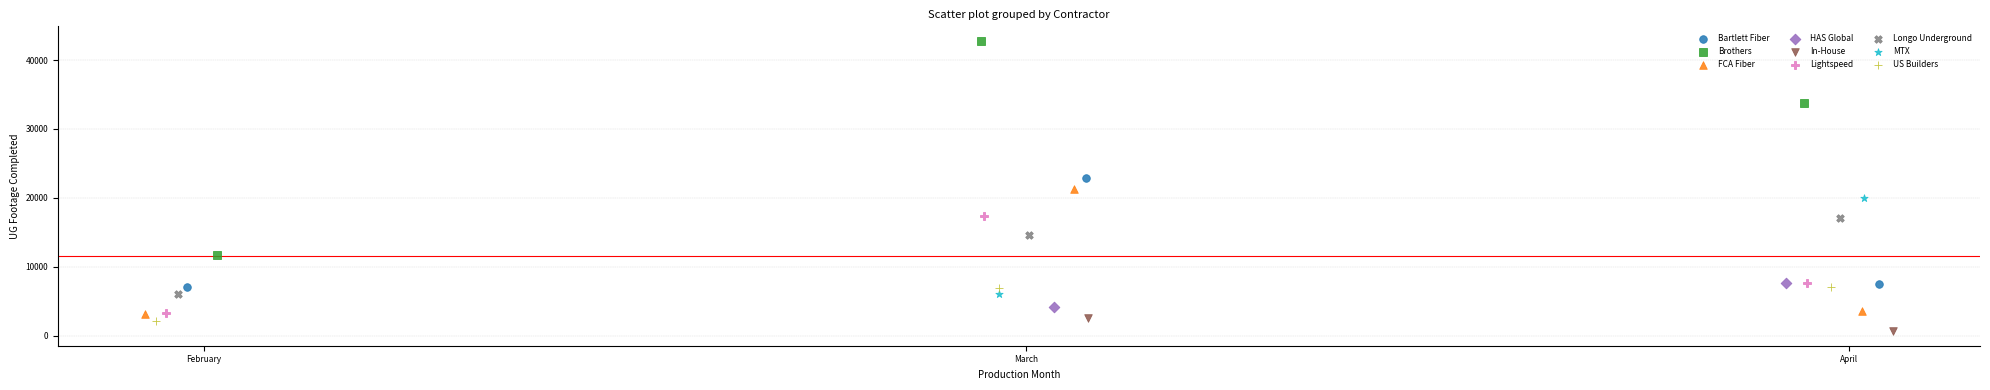

What are all the series names shown in the legend?

Bartlett Fiber, Brothers, FCA Fiber, HAS Global, In-House, Lightspeed, Longo Underground, MTX, US Builders